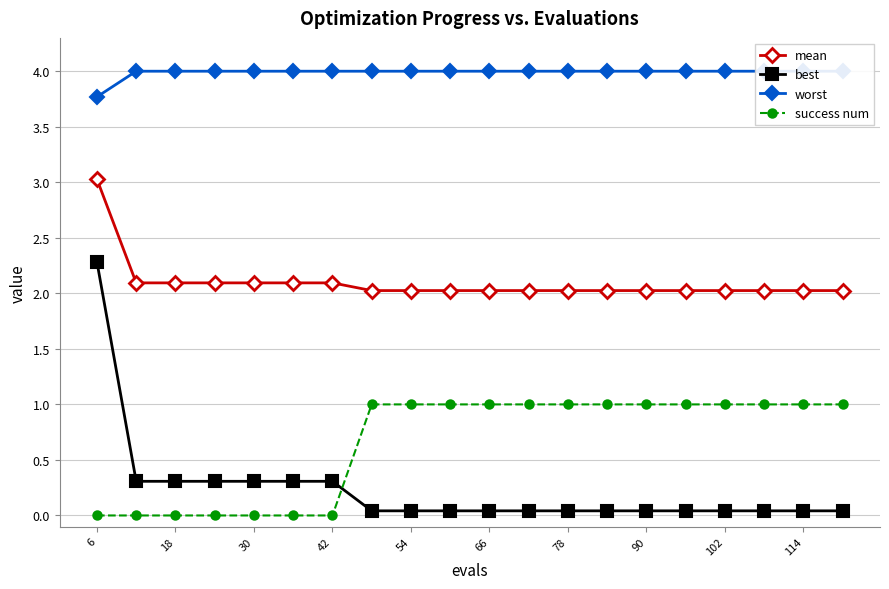

Where is success num nearest to the value 0?

6